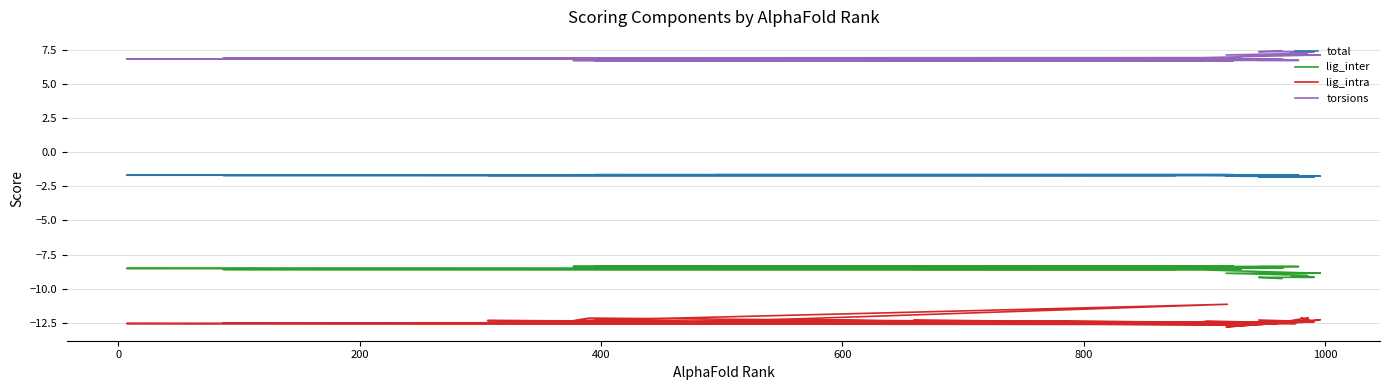

What are all the series names shown in the legend?

total, lig_inter, lig_intra, torsions